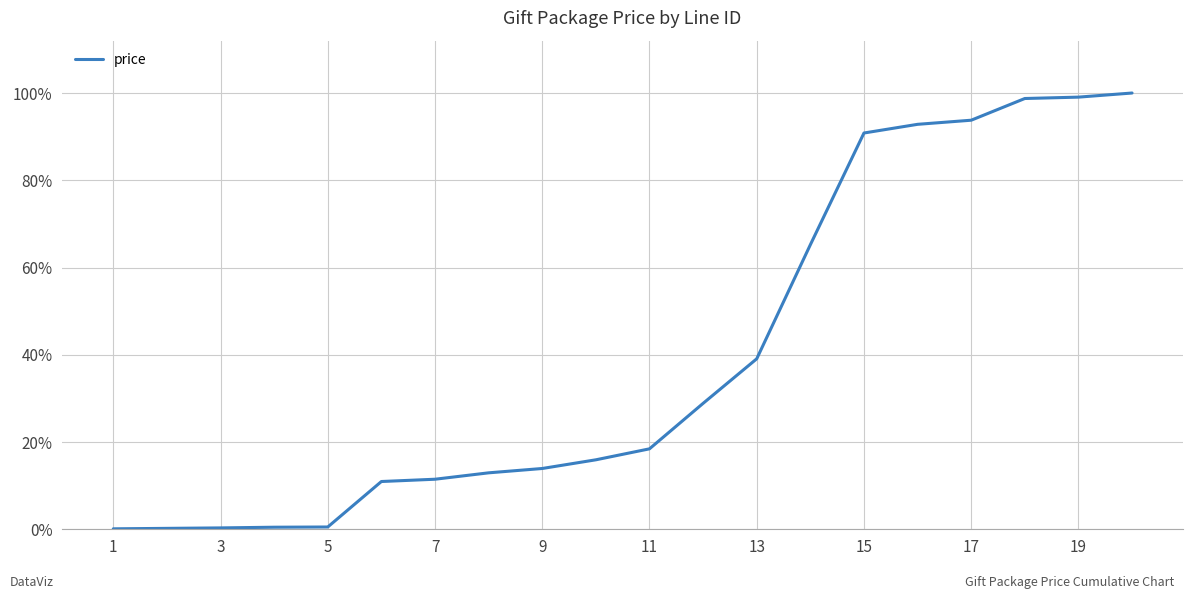

What is the sum of all values?

793.7